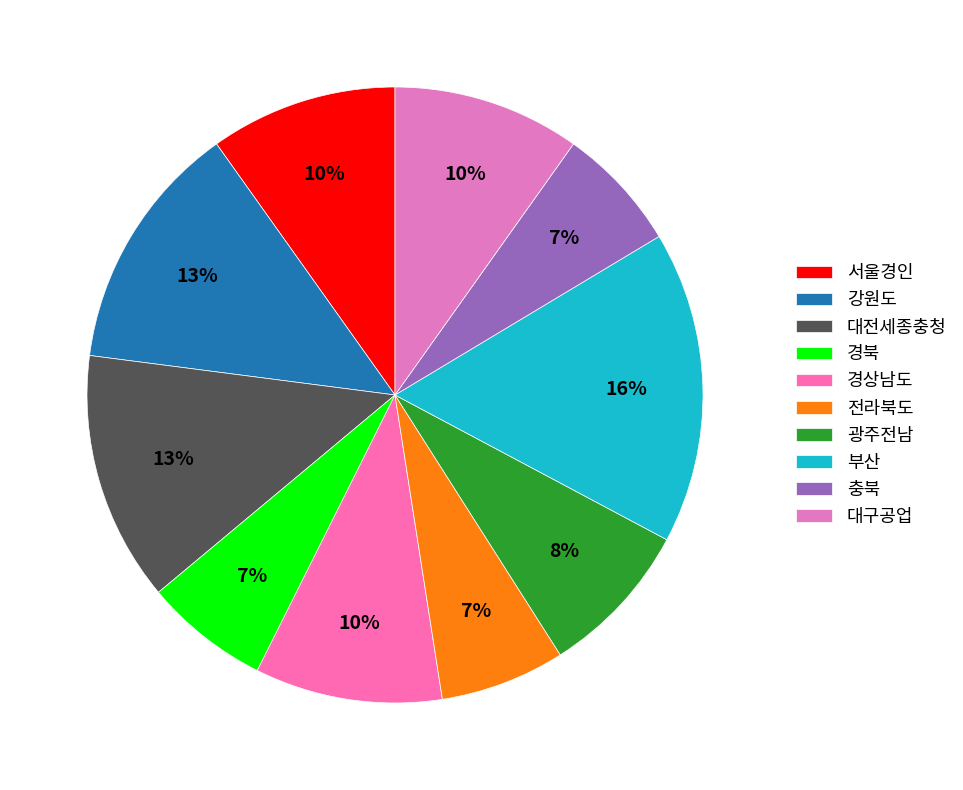

Does 충북 represent more than half of the total?

No